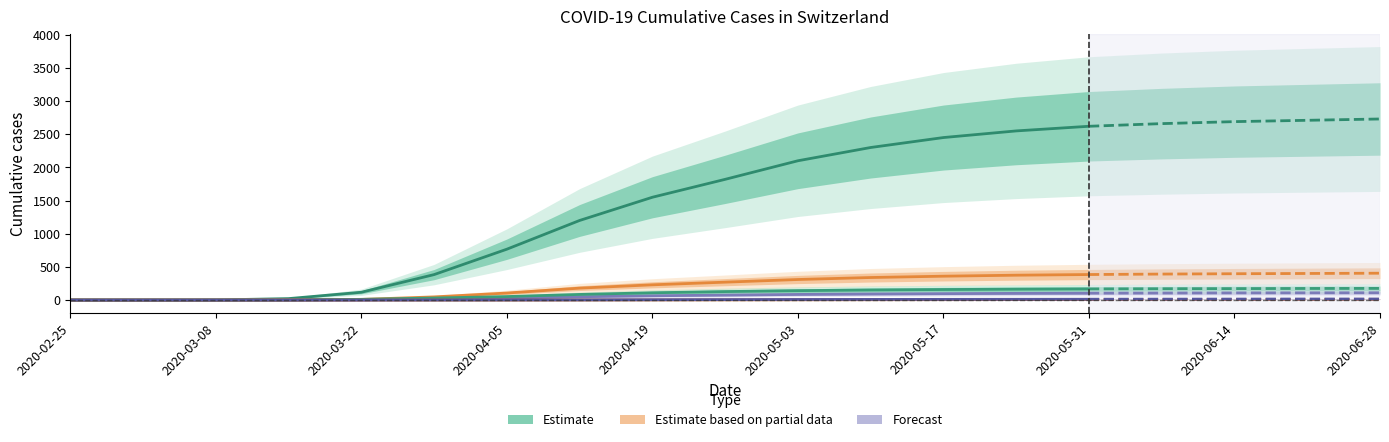

What position from the left is 2020-04-19?

9